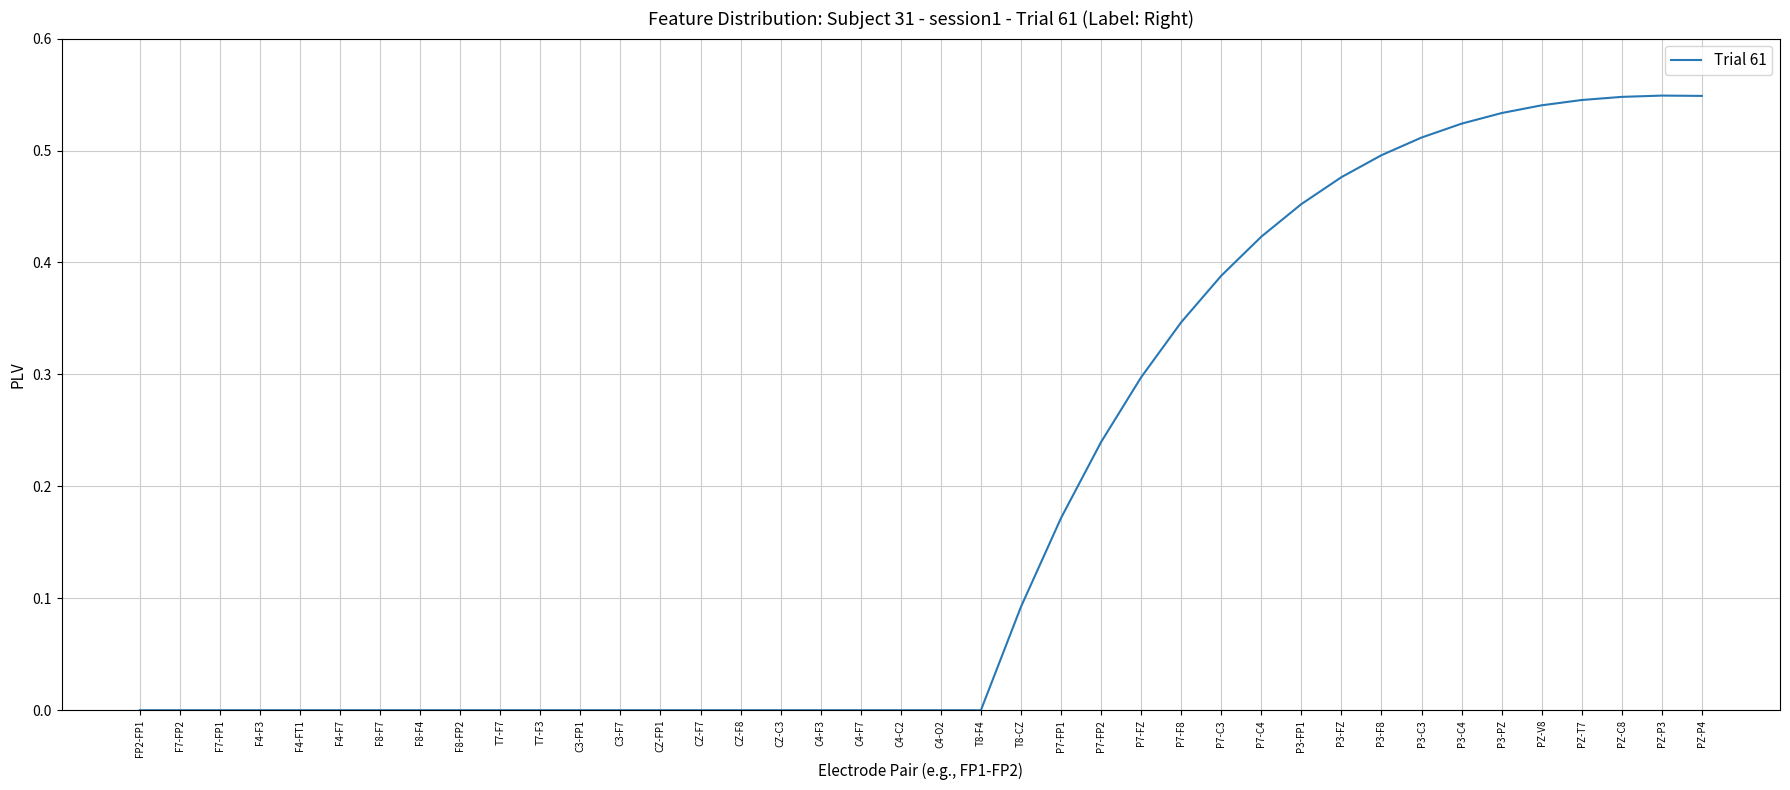

What position from the right is PZ-P3?

2